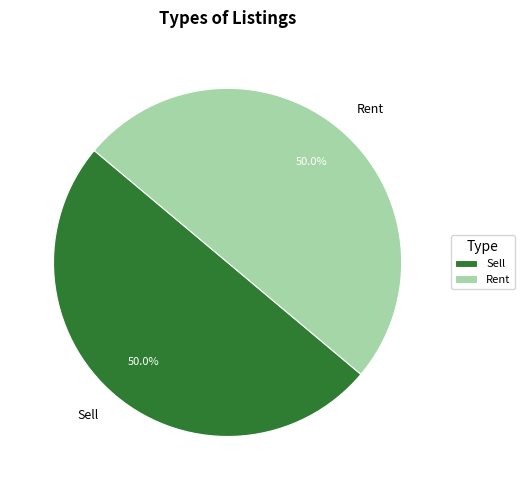

What percentage is the Rent slice, to the nearest percent?

50%